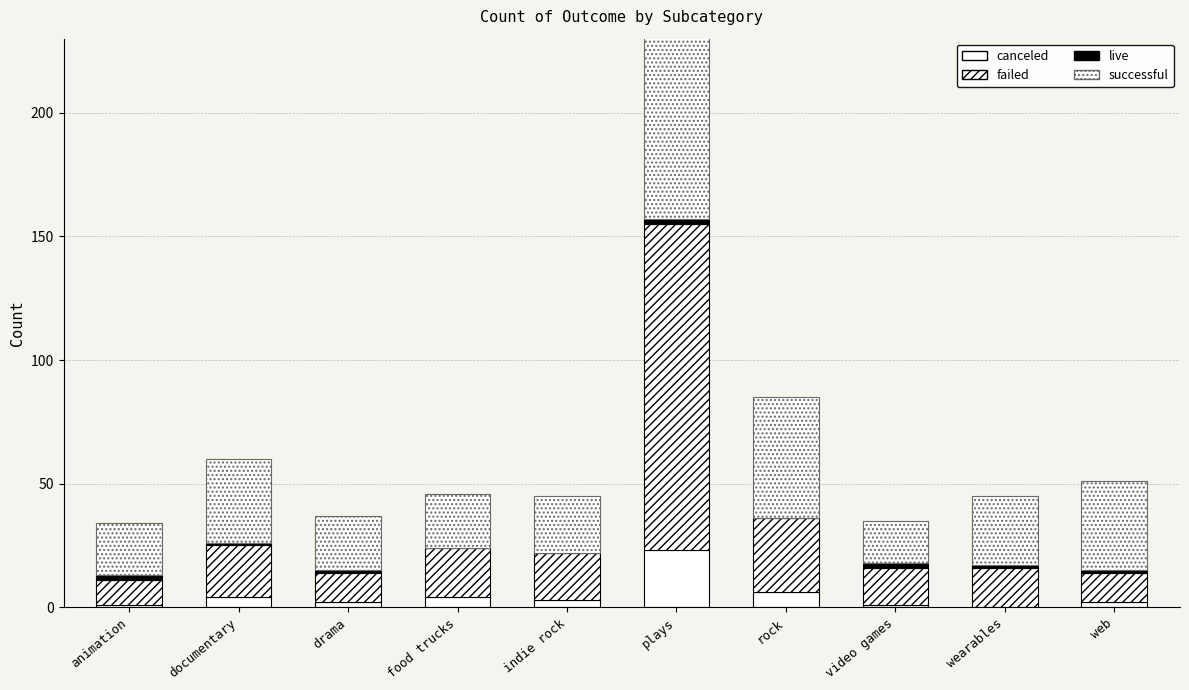

Which series has the largest total across all categories?

successful